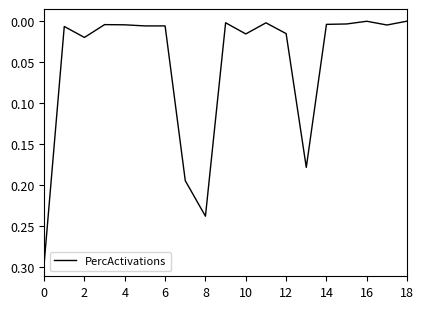

How many points are lower than both their immediate neighbors (excluding endpoints)?

5